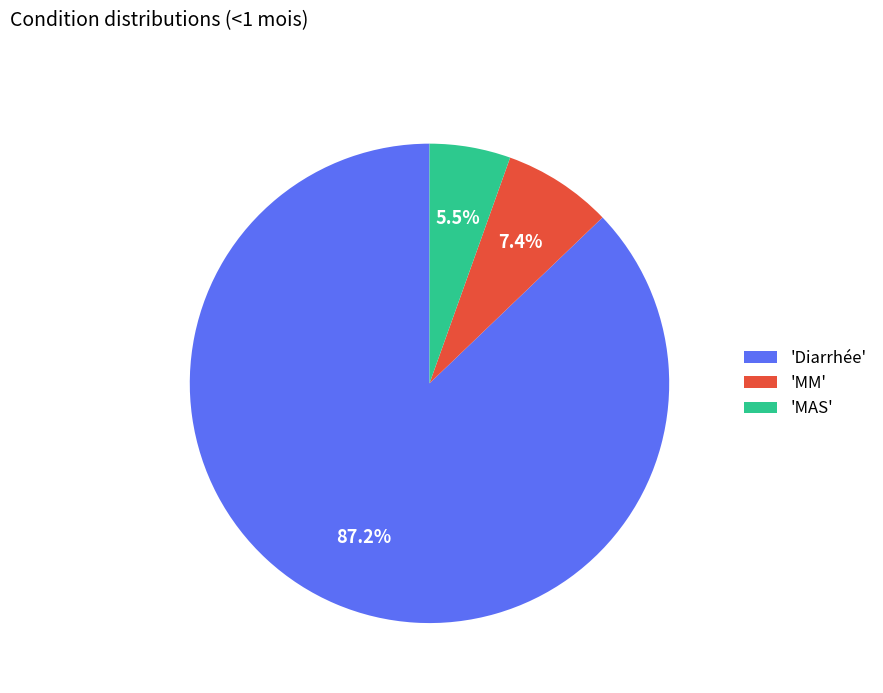

Rank the categories by value from lowest to highest.

'MAS', 'MM', 'Diarrhée'